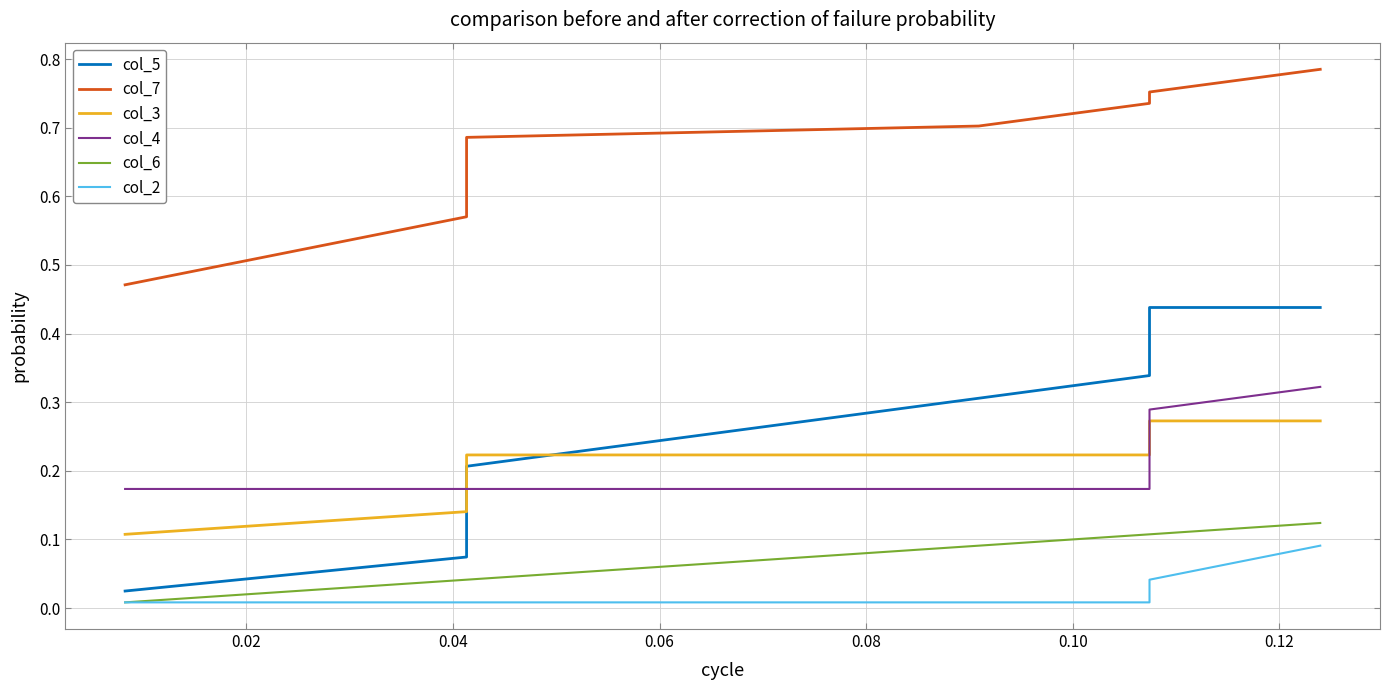

What is the maximum value for col_2?

0.1